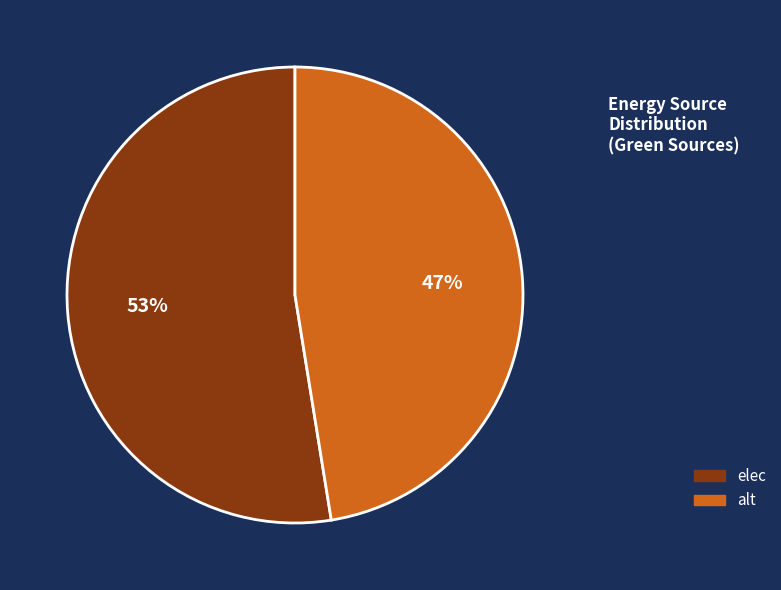

Which category has the smallest portion of the pie?

alt